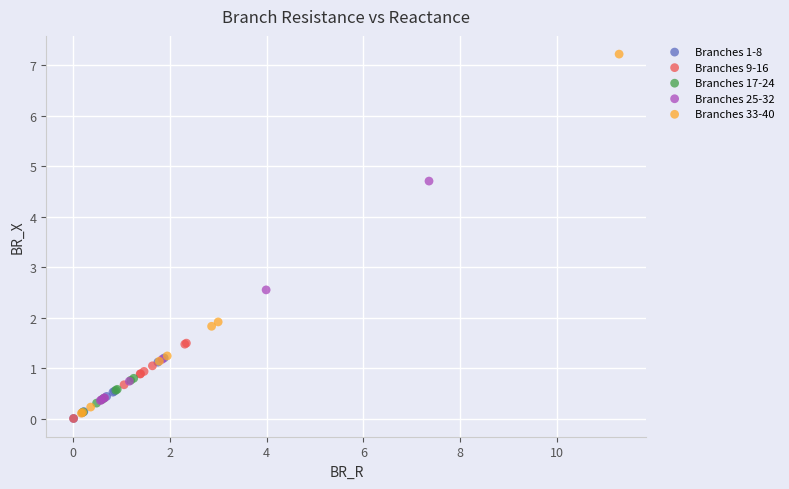

What are all the series names shown in the legend?

Branches 1-8, Branches 9-16, Branches 17-24, Branches 25-32, Branches 33-40